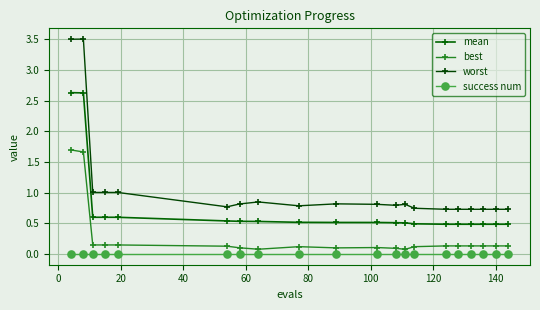

Reading left to right, list all the values displayed in this chart.

mean: 2.6	2.6	0.6	0.6	0.6	0.5	0.5	0.5	0.5	0.5	0.5	0.5	0.5	0.5	0.5	0.5	0.5	0.5	0.5	0.5
best: 1.7	1.7	0.1	0.1	0.1	0.1	0.1	0.1	0.1	0.1	0.1	0.1	0.1	0.1	0.1	0.1	0.1	0.1	0.1	0.1
worst: 3.5	3.5	1.0	1.0	1.0	0.8	0.8	0.8	0.8	0.8	0.8	0.8	0.8	0.7	0.7	0.7	0.7	0.7	0.7	0.7
success num: 0.0	0.0	0.0	0.0	0.0	0.0	0.0	0.0	0.0	0.0	0.0	0.0	0.0	0.0	0.0	0.0	0.0	0.0	0.0	0.0